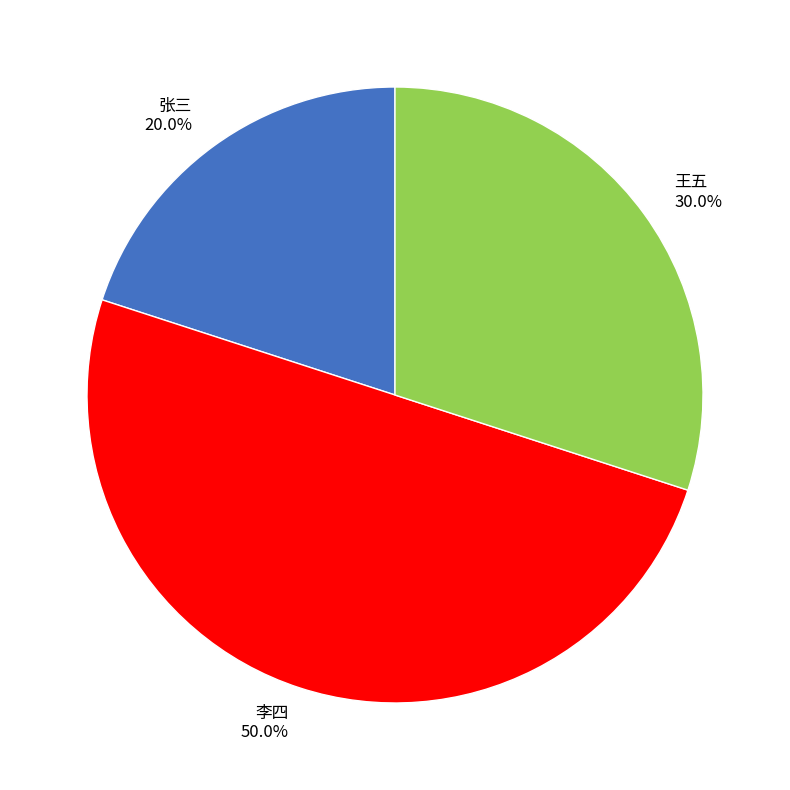

Combined, do 王五 and 李四 account for over 50%?

Yes